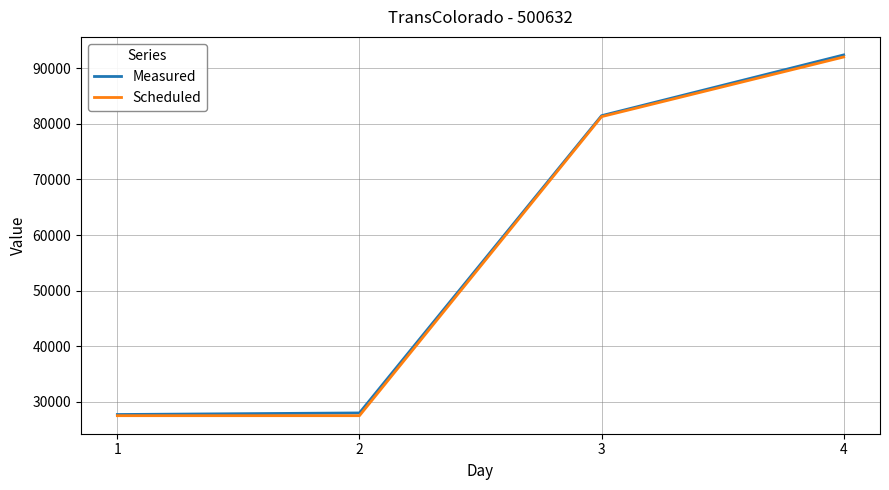

At how many categories does at least one series exceed 41597?

2